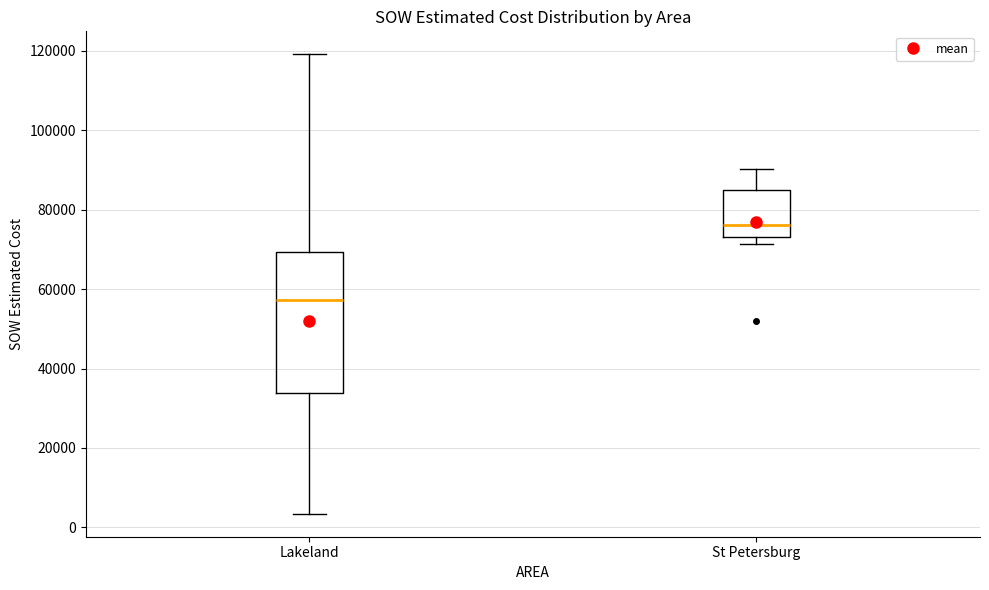

Which box's median line is the highest?

St Petersburg